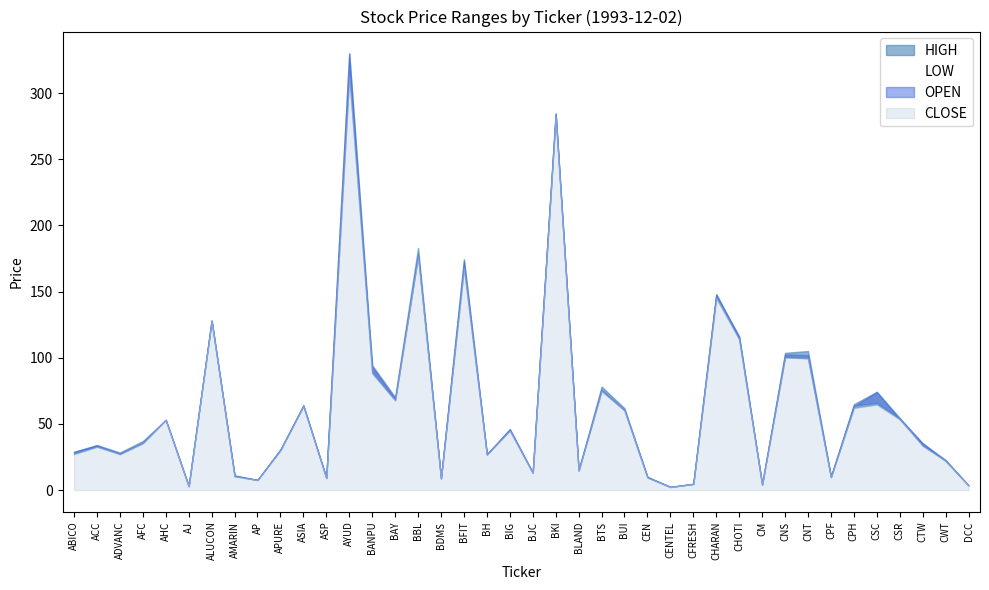

How many data points in OPEN are above 35?

20